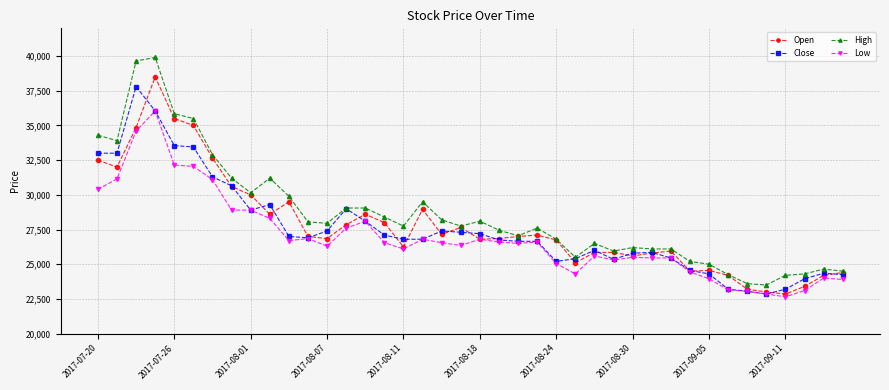

Which series has the largest range (max minus min)?

High